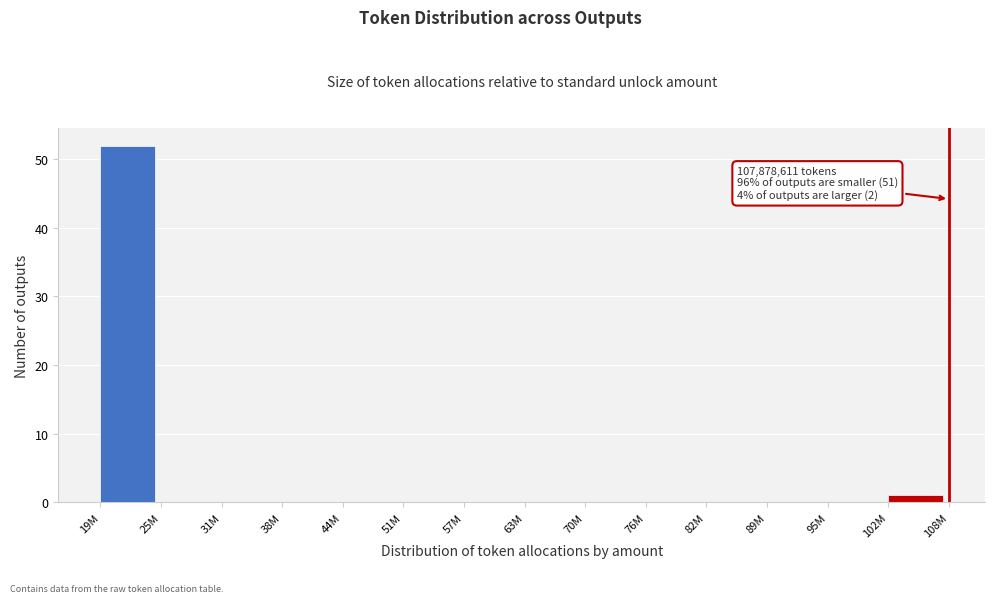

Reading right to left, what are all the values shown in this chart?

102M=1	95M=0	89M=0	82M=0	76M=0	70M=0	63M=0	57M=0	51M=0	44M=0	38M=0	31M=0	25M=0	19M=52